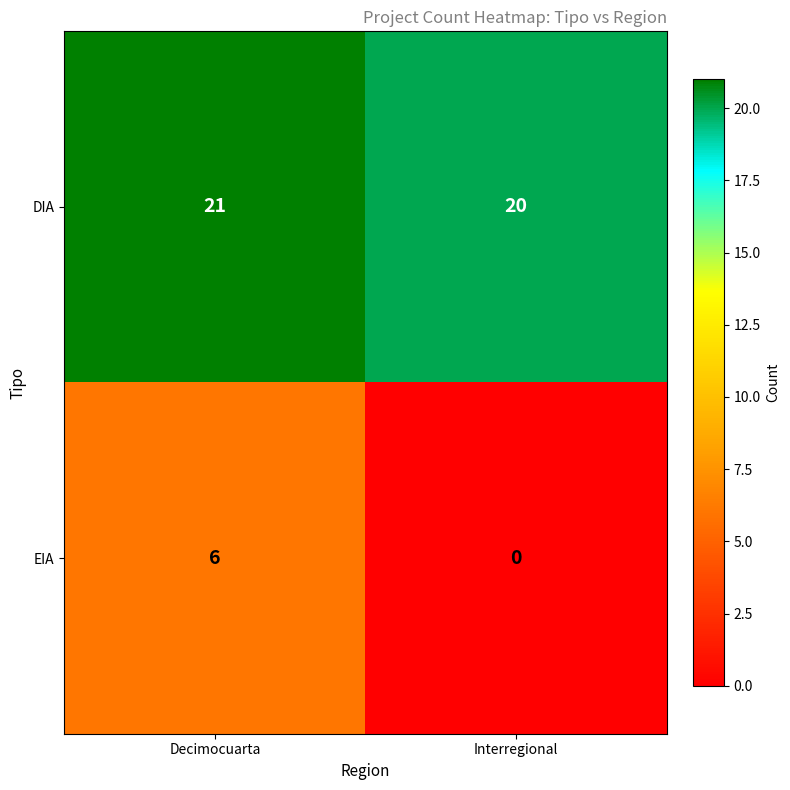

Is the value of EIA at Decimocuarta greater than the value of DIA at Interregional?

No